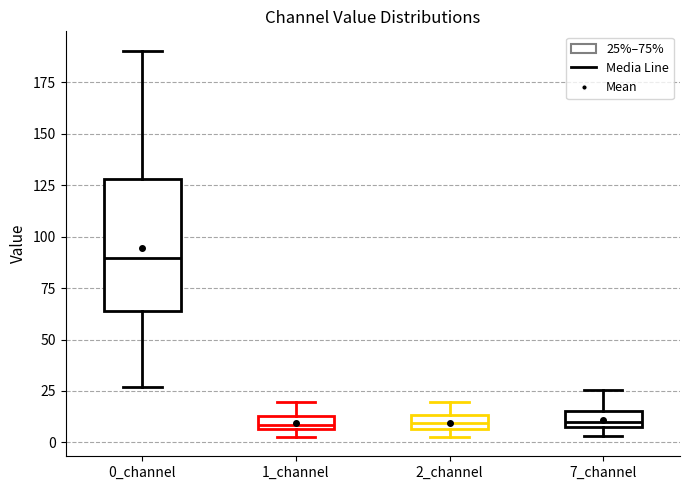

Where does the lower whisker of the box for 0_channel end on the y-axis? The values are not printed on the chart, so give them approximately, as read against the axis.

25